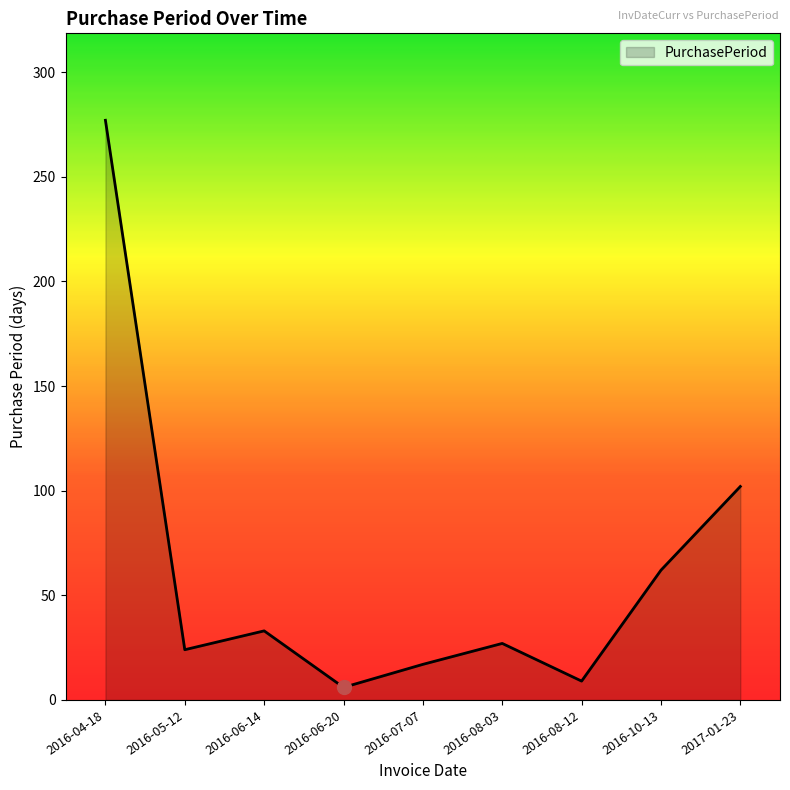

True or false: the data has more than 0 interior local peaks.

True